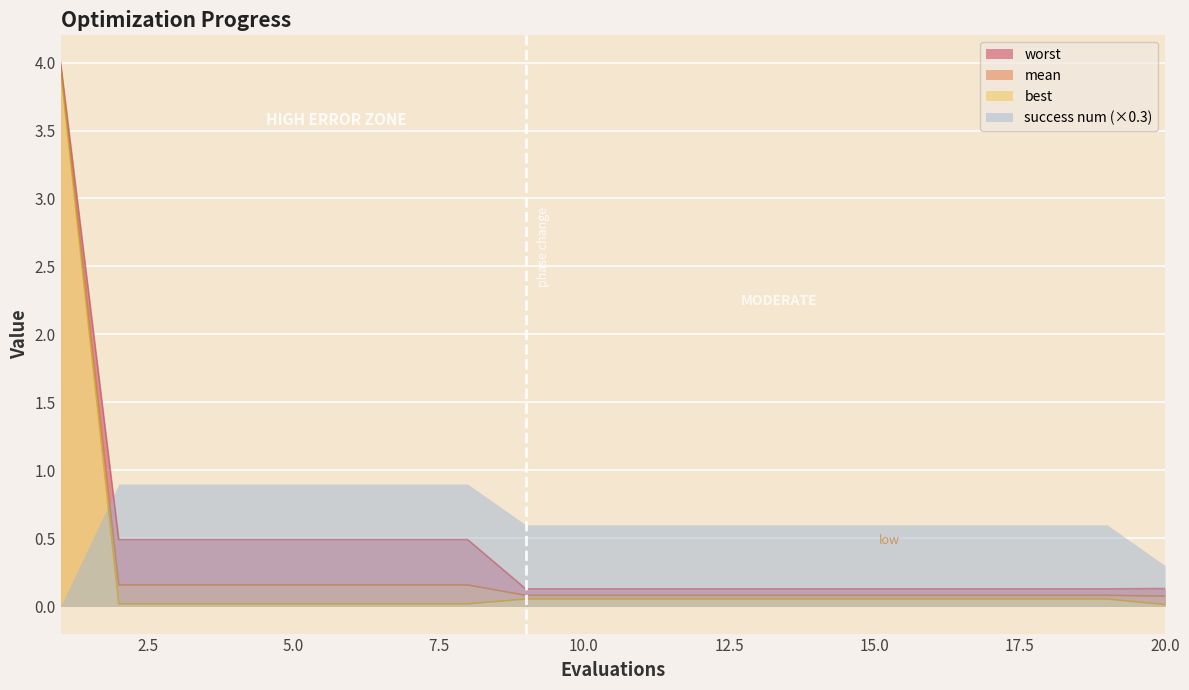

What is the value of the mean point at the 8th from the left?

0.2